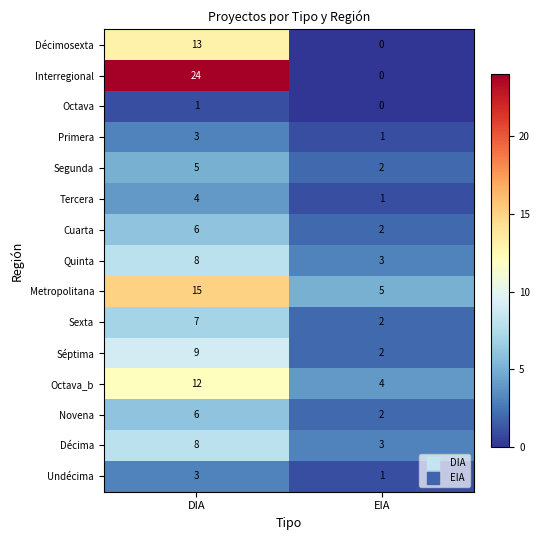

Which series has the widest spread of values?

Interregional